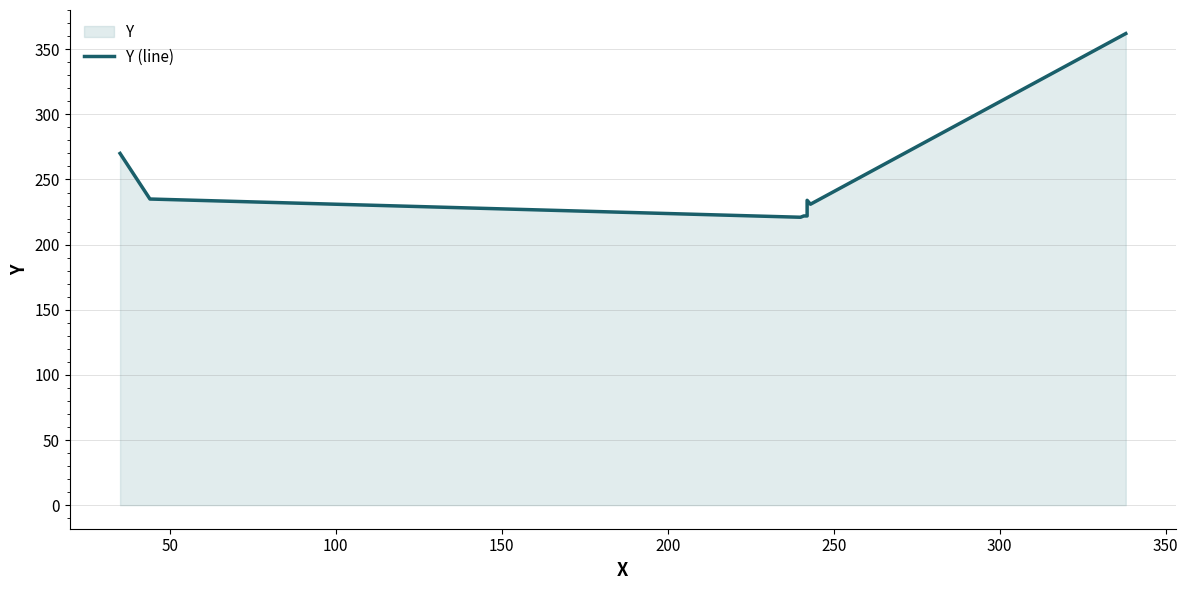

What is the greatest value displayed?

362